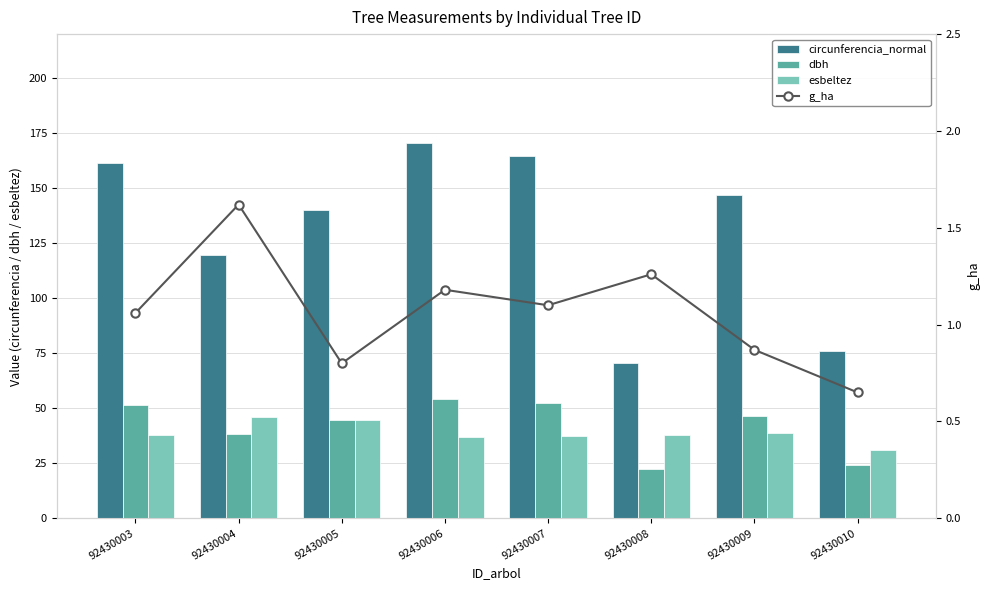

Where is esbeltez nearest to the value 38?

92430003